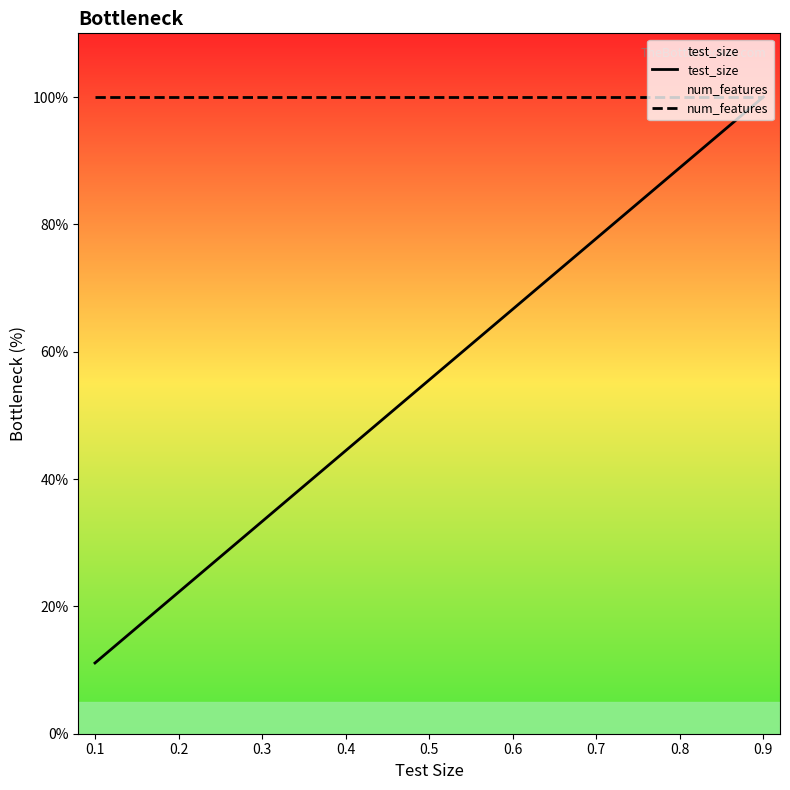

Reading right to left, transcribe all the data shown in this chart.

test_size: 0.9=100.0	0.8=88.9	0.7=77.8	0.6=66.7	0.5=55.6	0.4=44.4	0.3=33.3	0.2=22.2	0.1=11.1
num_features: 0.9=100.0	0.8=100.0	0.7=100.0	0.6=100.0	0.5=100.0	0.4=100.0	0.3=100.0	0.2=100.0	0.1=100.0